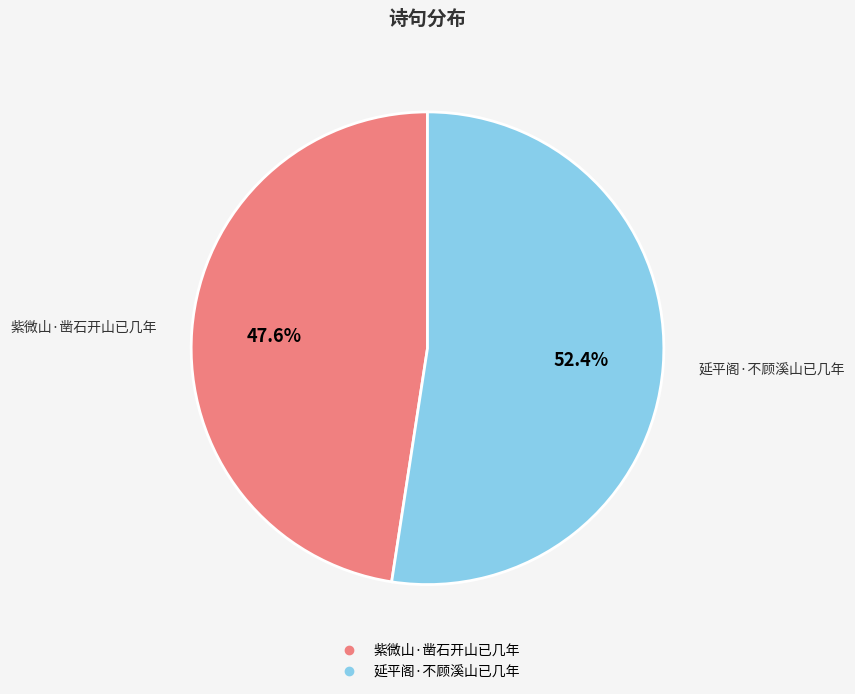

Does any single category account for the majority?

Yes